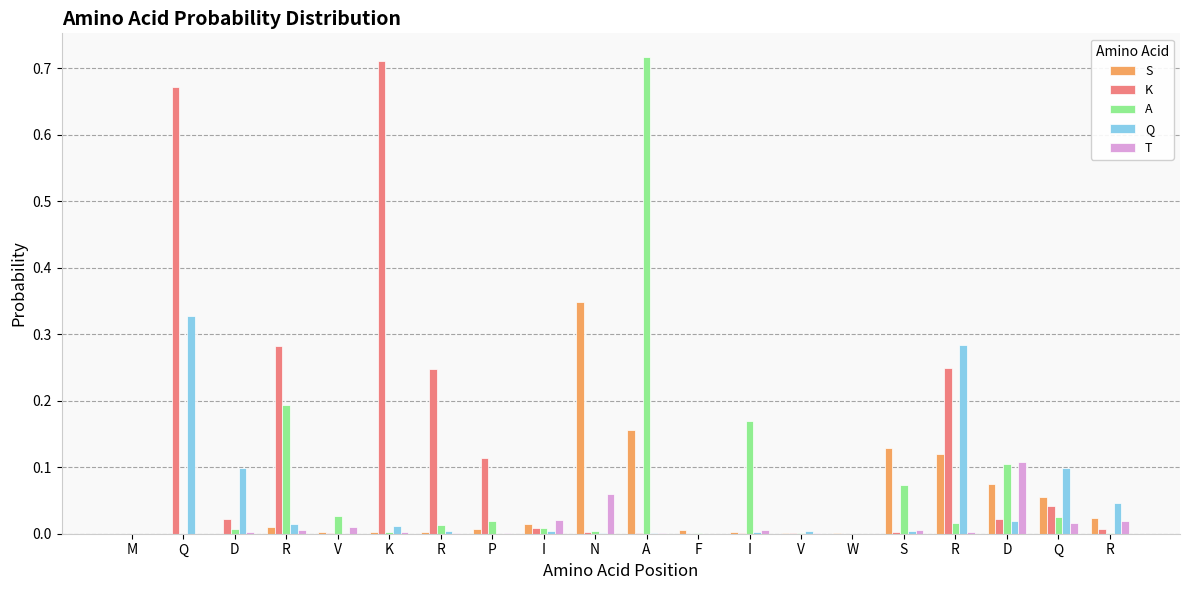

What is the sum of the S values at R and V?

0.1